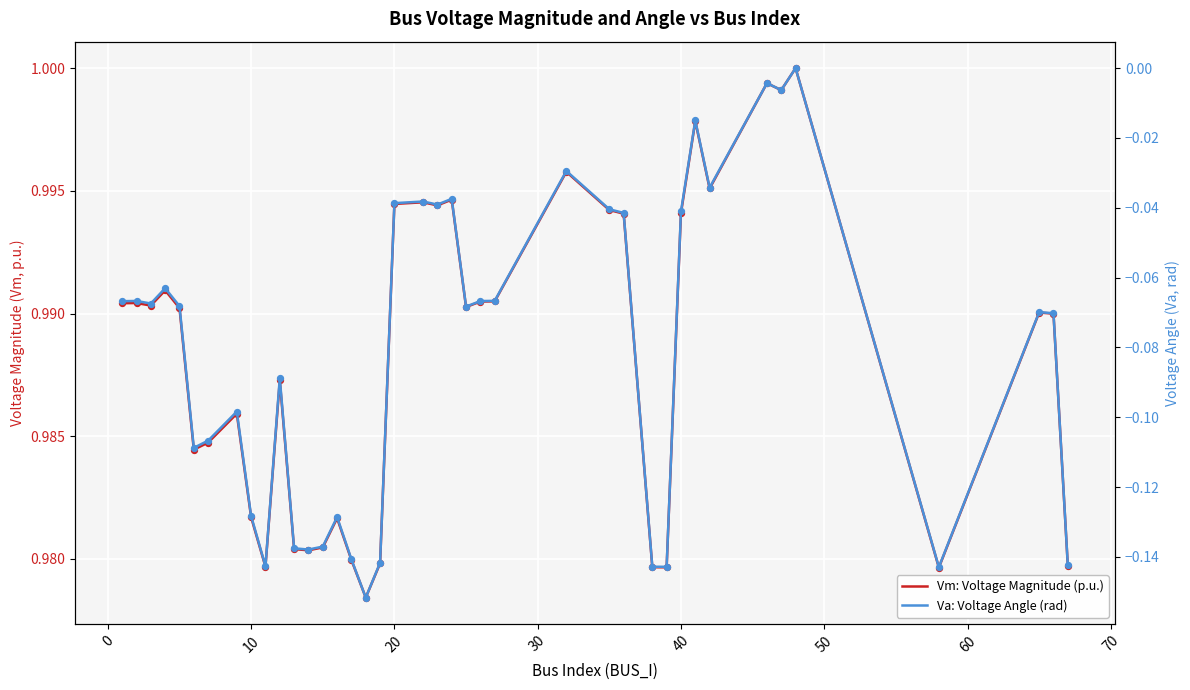

Which series contains the lowest Y value?

Va: Voltage Angle (rad)